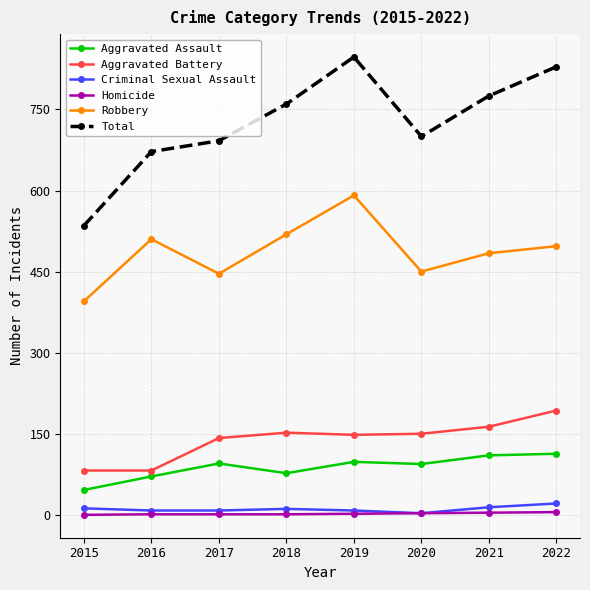

What are all the series names shown in the legend?

Aggravated Assault, Aggravated Battery, Criminal Sexual Assault, Homicide, Robbery, Total